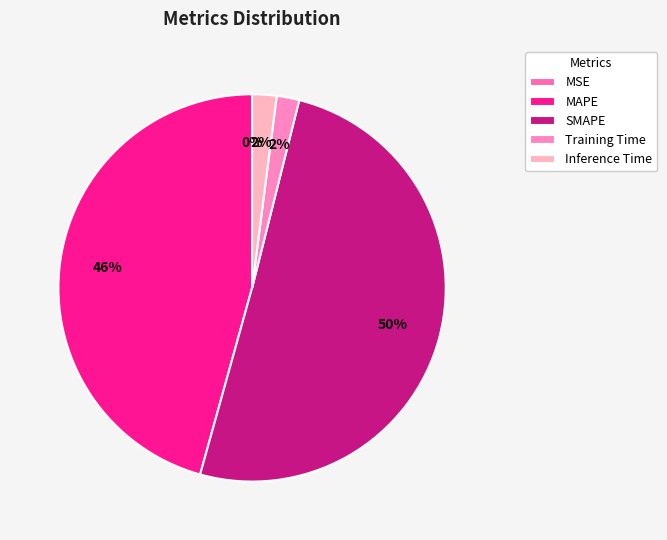

What percentage do MAPE and MSE together represent?

45.7%